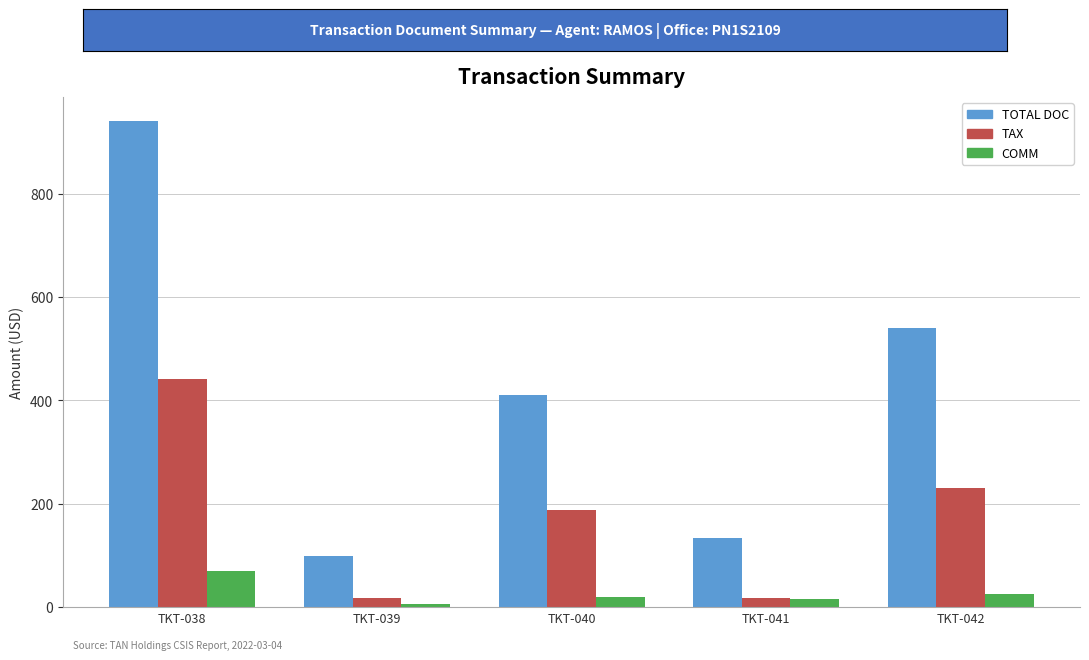

Rank the series by their maximum value, from lowest to highest.

COMM, TAX, TOTAL DOC